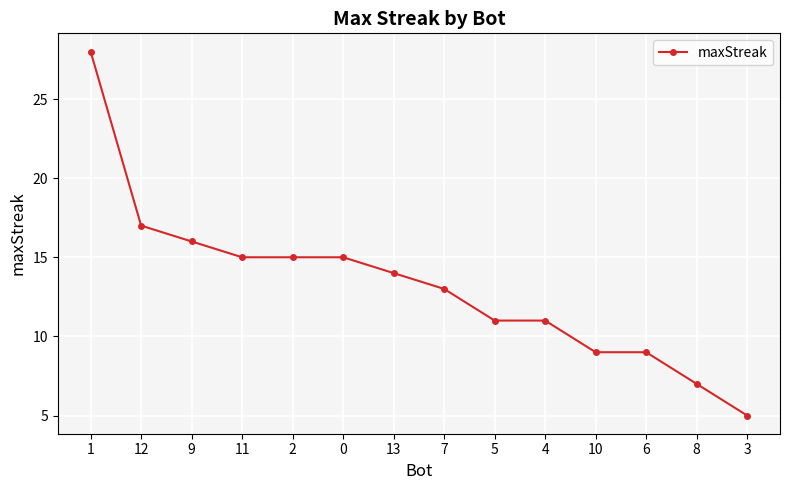

At which label does the data first exceed 14?

1